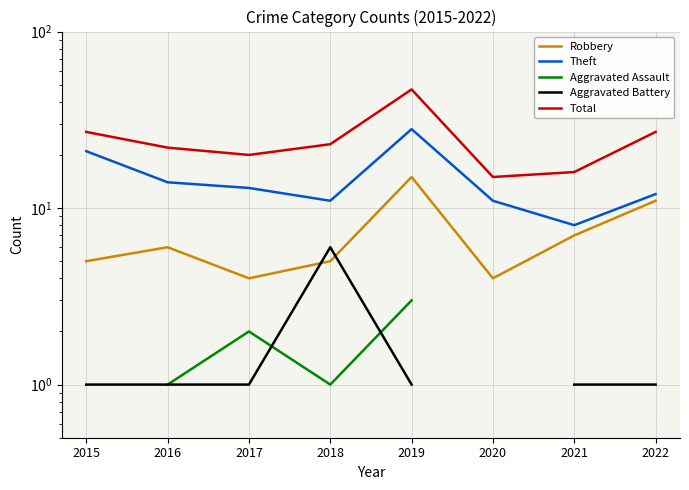

How many data points in Aggravated Assault are less than 3?

4